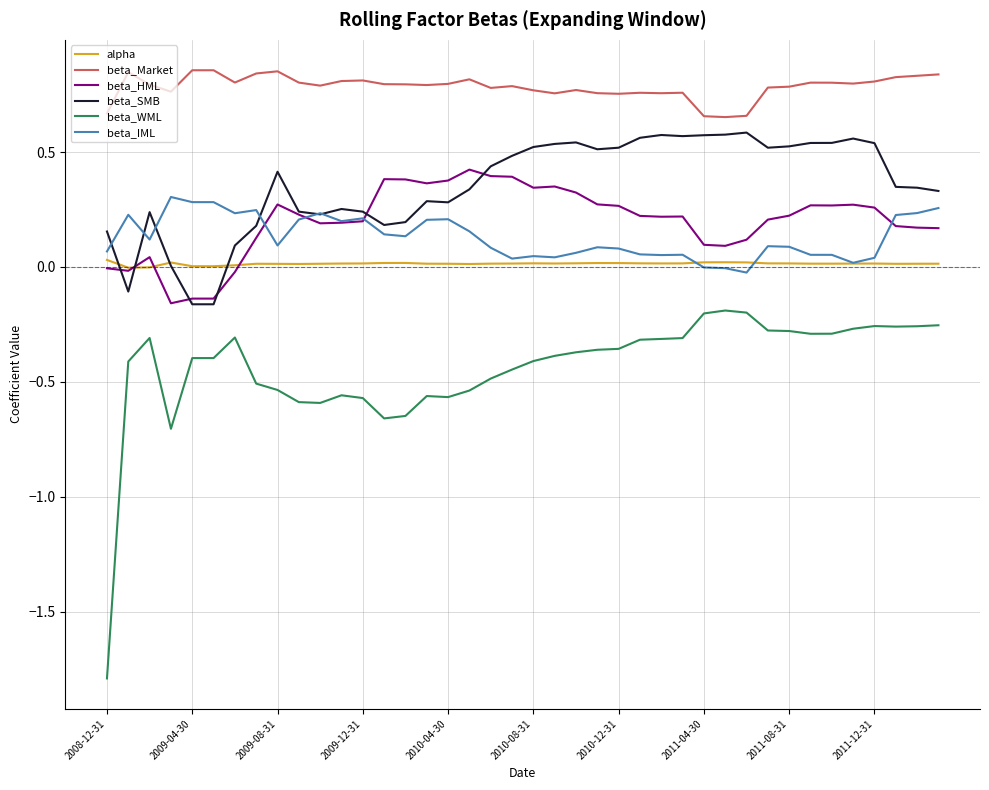

What are all the series names shown in the legend?

alpha, beta_Market, beta_HML, beta_SMB, beta_WML, beta_IML